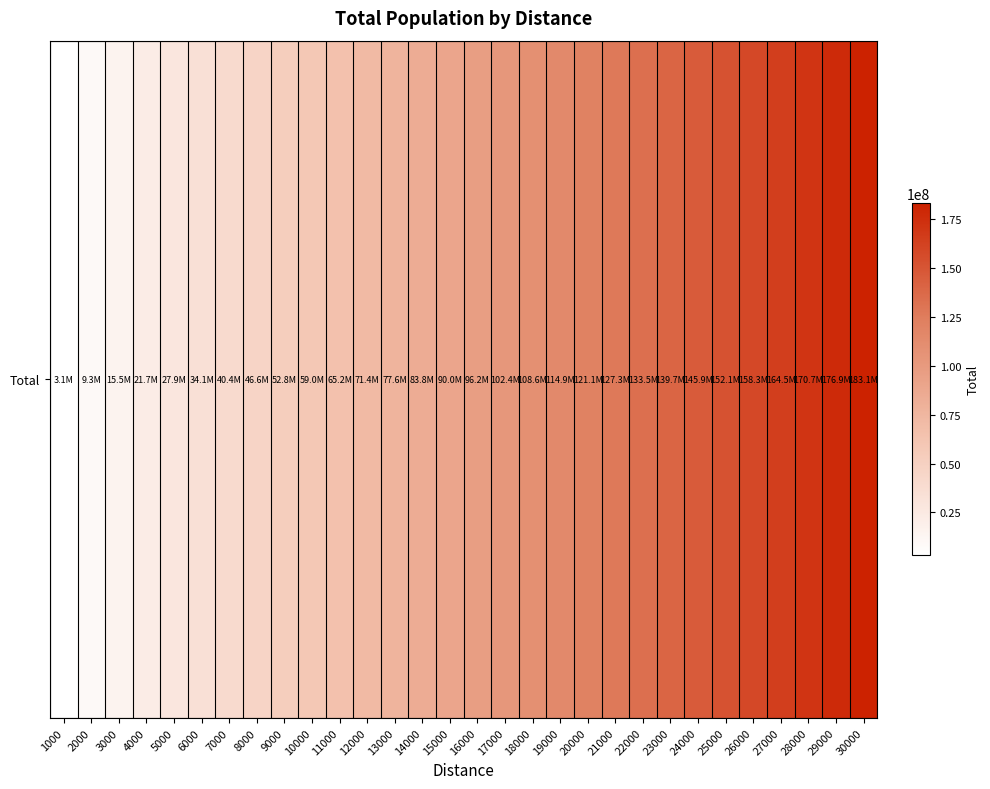

What is the greatest value displayed?

183138999.6